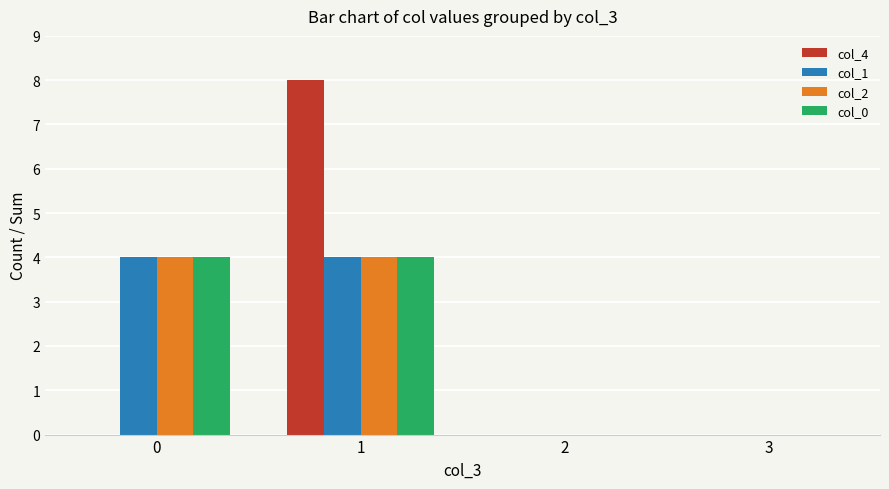

What is the maximum value shown in the chart?

8